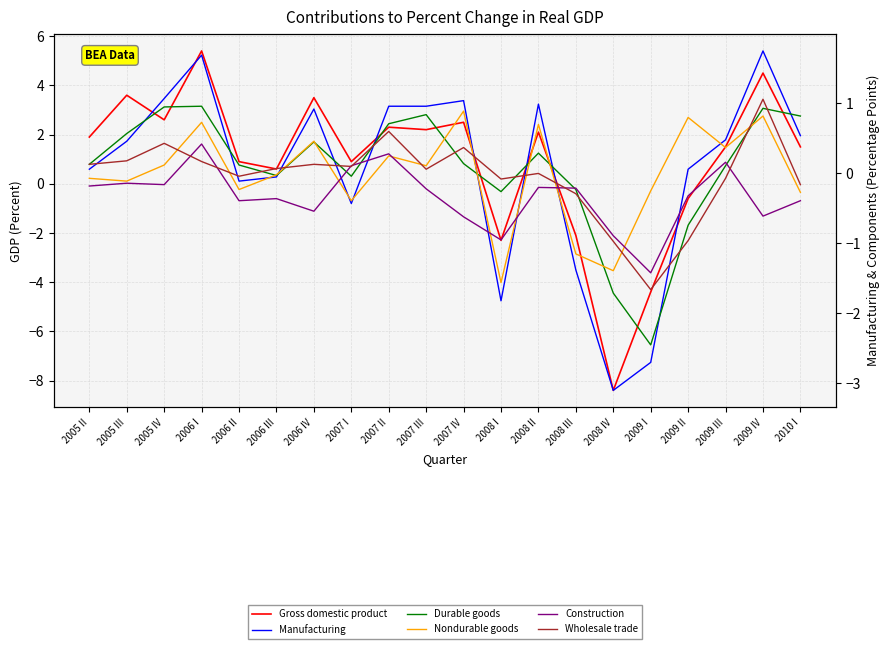

Which series ends up on top after the final intersection of Manufacturing and Wholesale trade?

Manufacturing